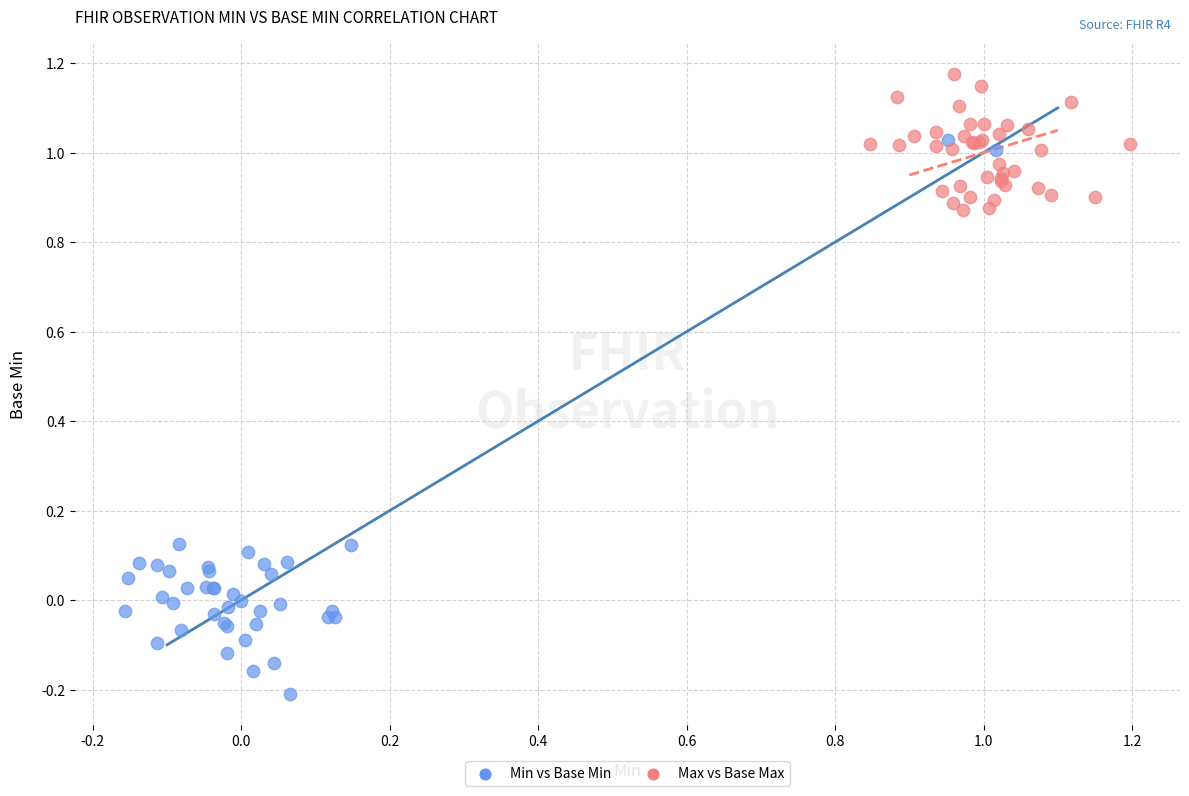

What are all the series names shown in the legend?

Min vs Base Min, Max vs Base Max